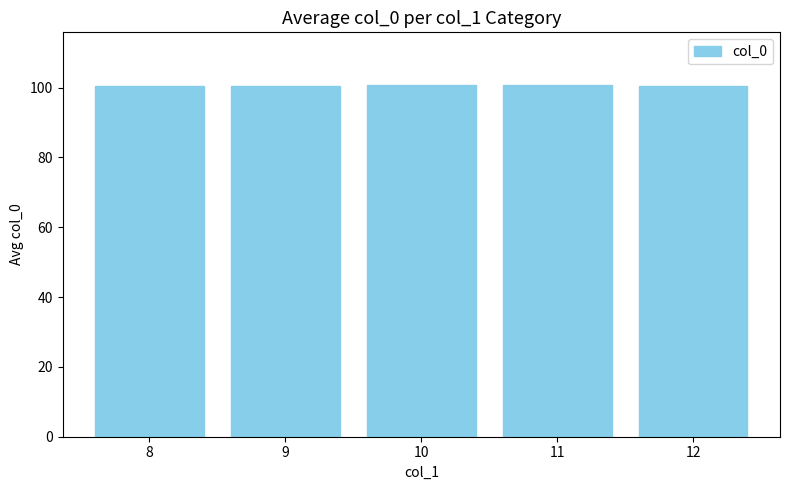

What is the difference between the maximum and minimum values?

0.2